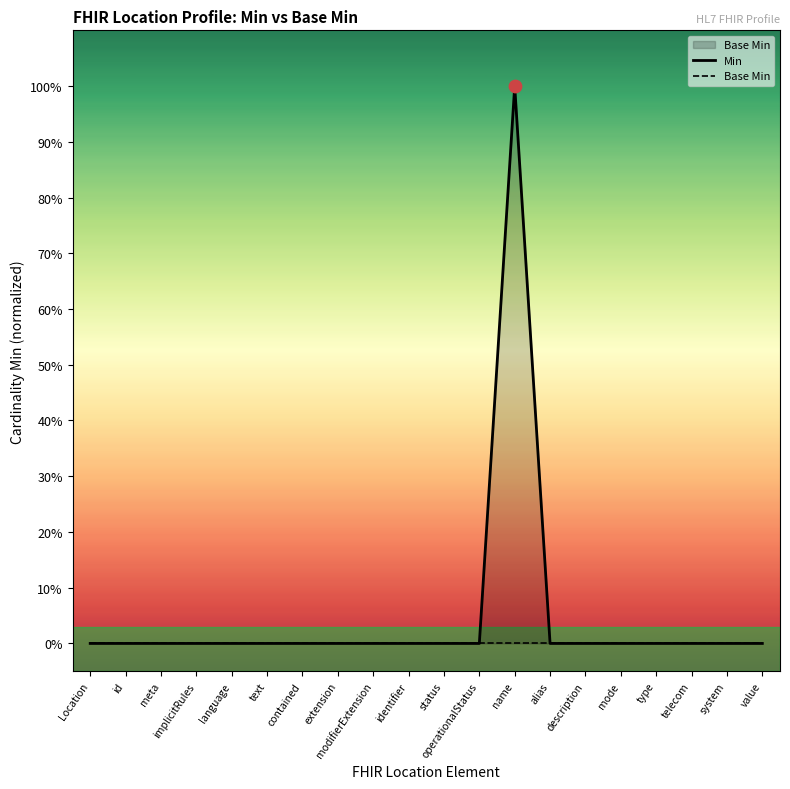

Which series contains the highest Y value?

Min